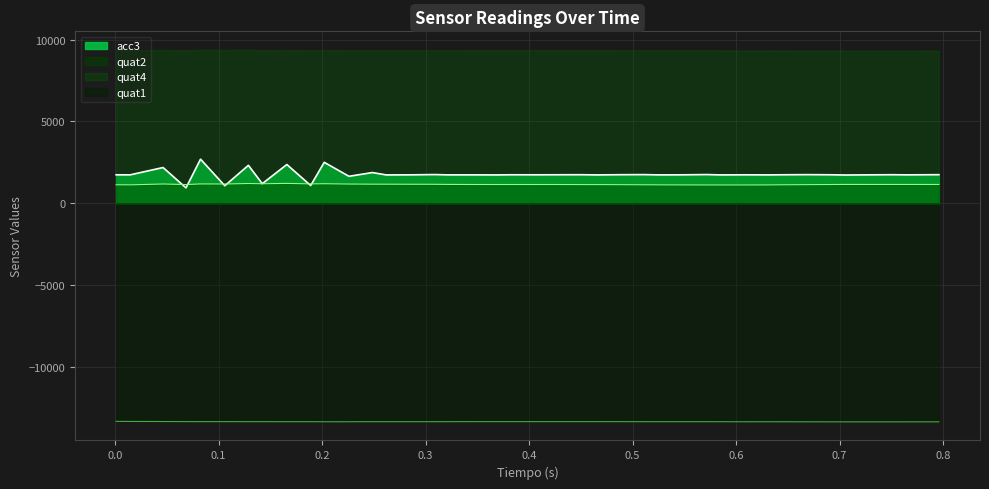

Rank the series by their maximum value, from highest to lowest.

quat4, acc3, quat2, quat1